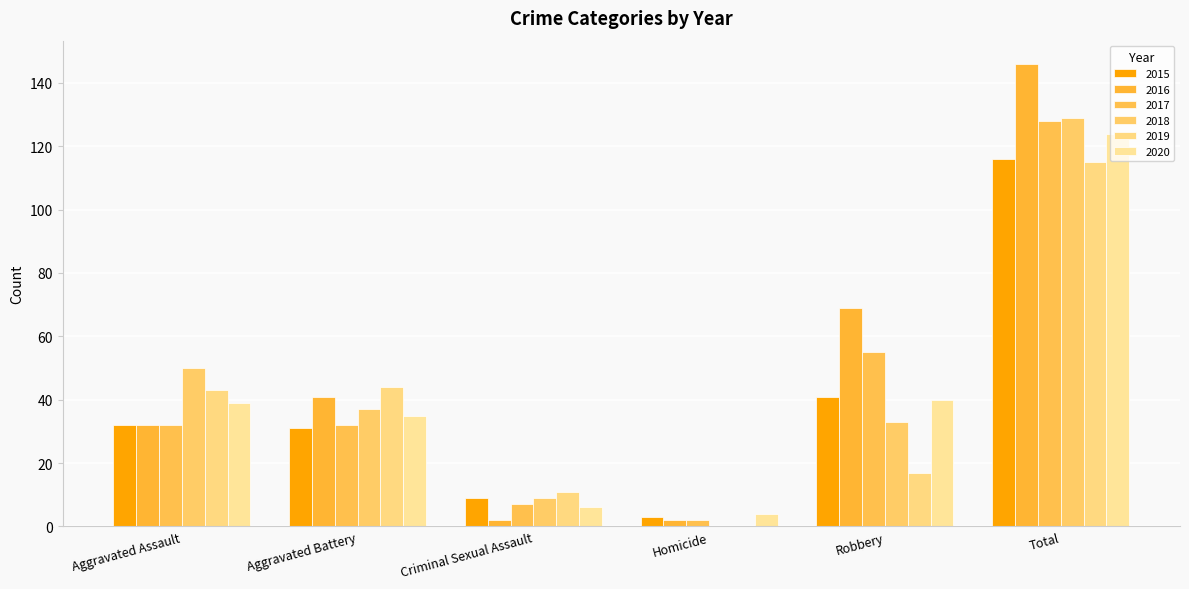

At Robbery, list the series in order from largest to smallest.

2016, 2017, 2015, 2020, 2018, 2019